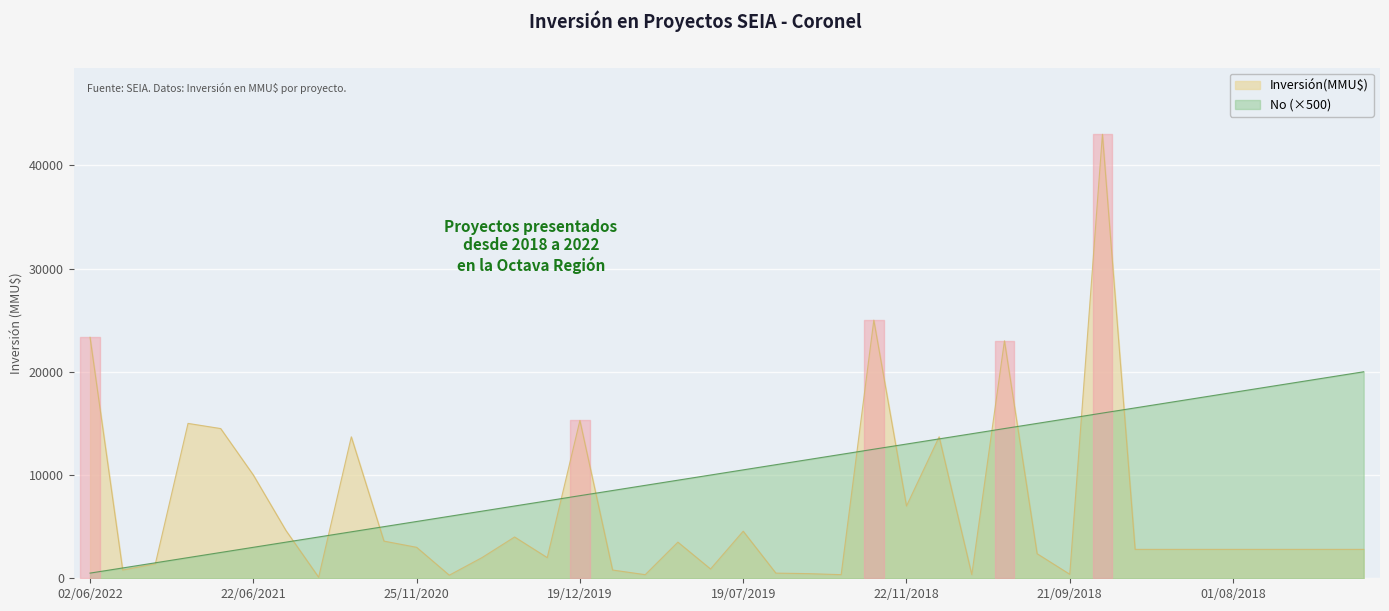

Is it true that Inversión(MMU$) equals 2800 at 01/08/2018?

True